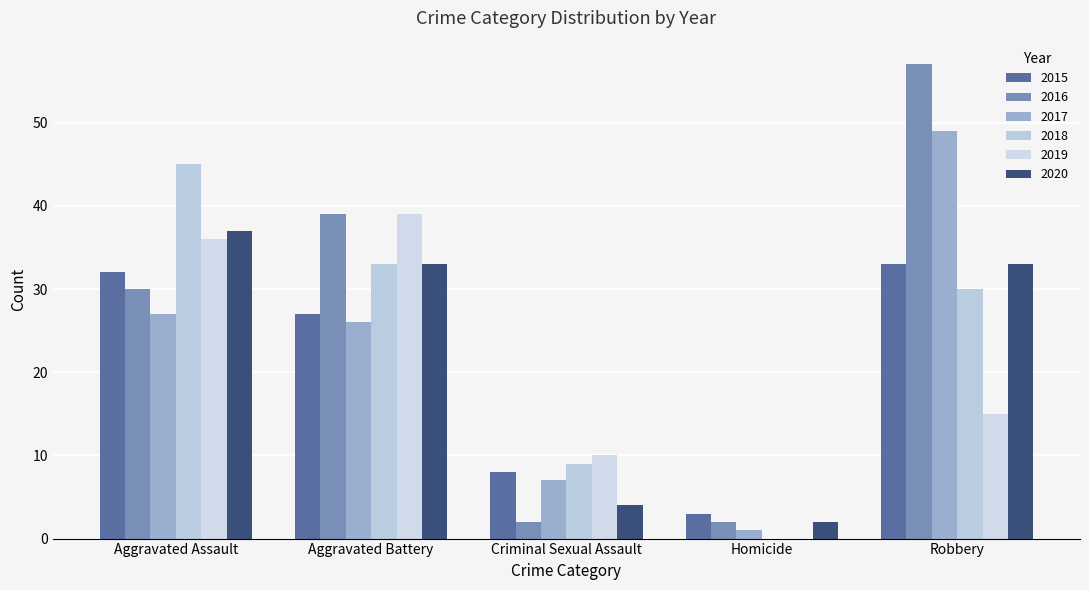

Which has a higher value, Aggravated Assault or Aggravated Battery?

Aggravated Assault